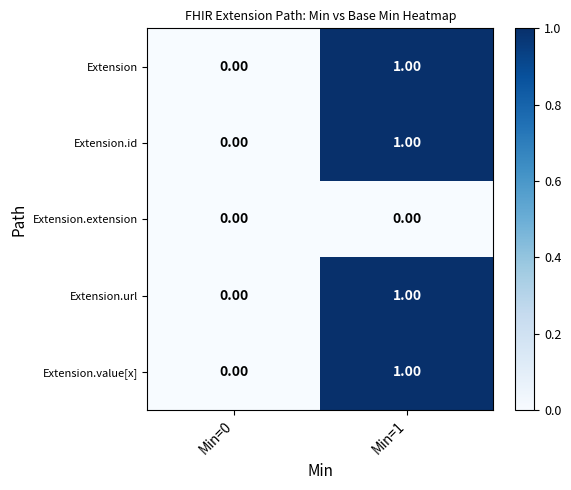

At which category is the sum across all series the highest?

Min=1